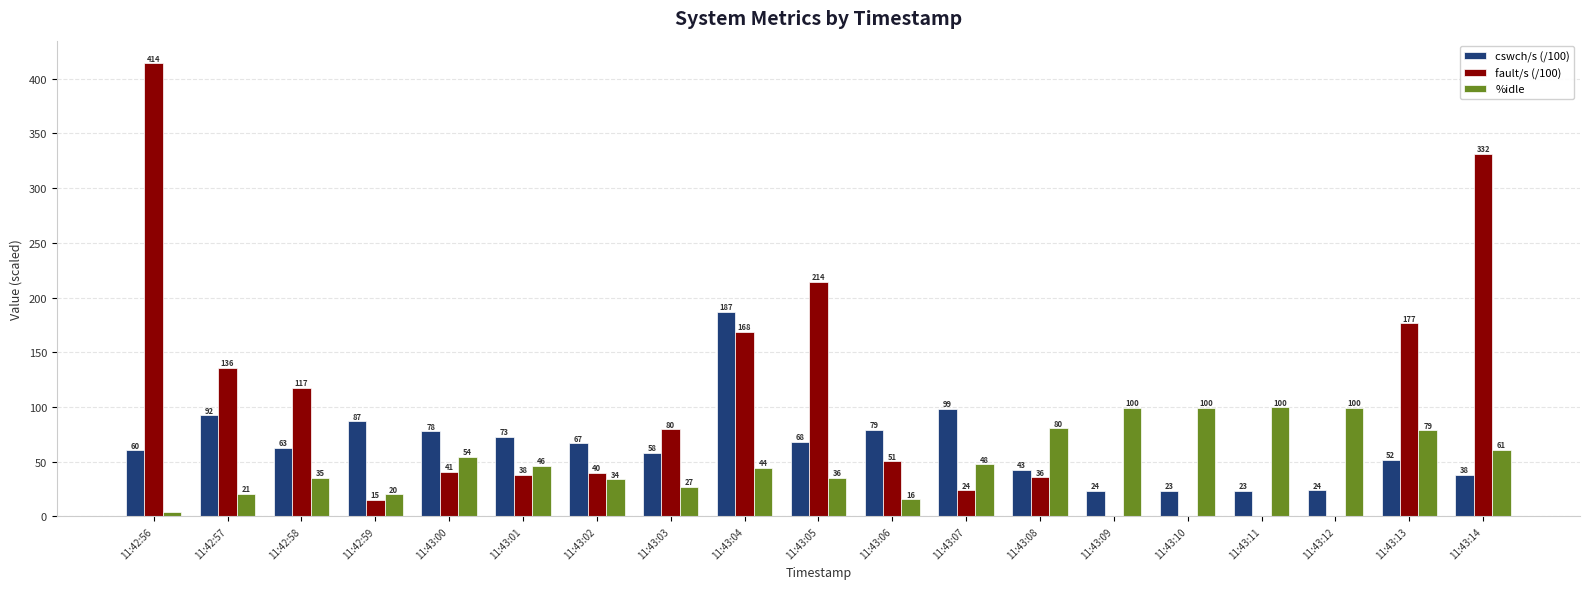

Which series has the largest range (max minus min)?

fault/s (/100)